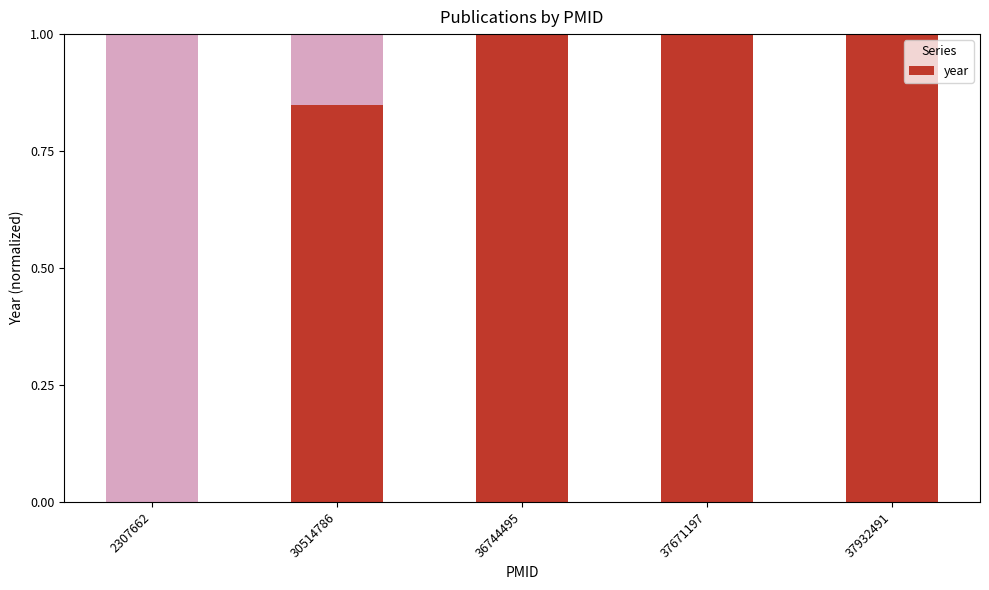

Which has a higher value, 37932491 or 30514786?

37932491